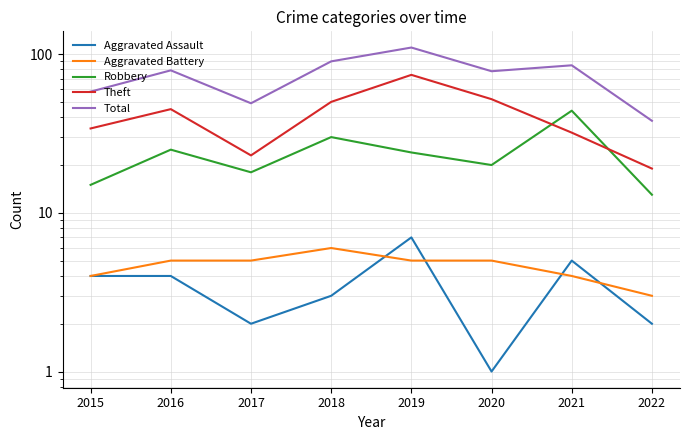

The Aggravated Battery series shows 6 at 2018. True or false?

True